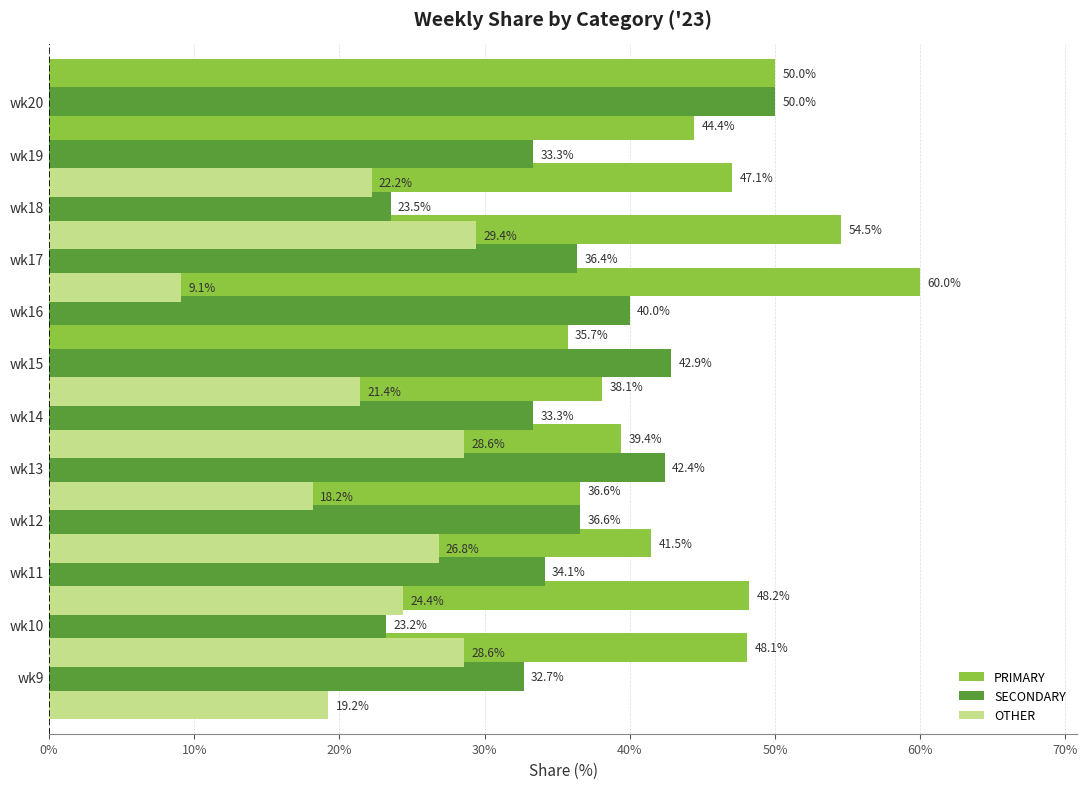

Which series has the widest spread of values?

OTHER